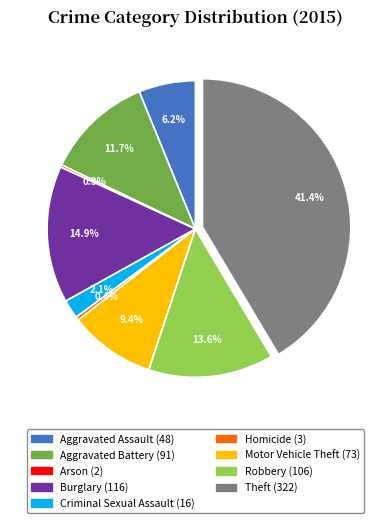

Approximately how many times larger is the value at Criminal Sexual Assault compared to Homicide?

5.3